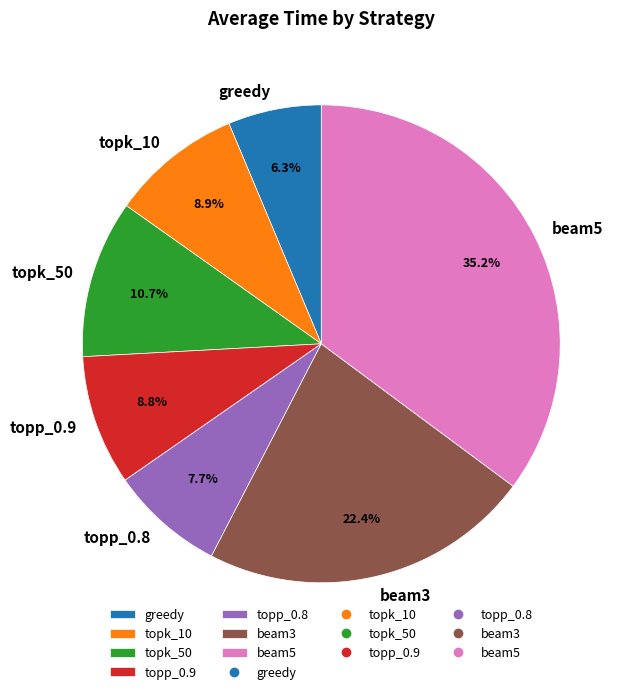

Is topk_10 the majority of the pie?

No